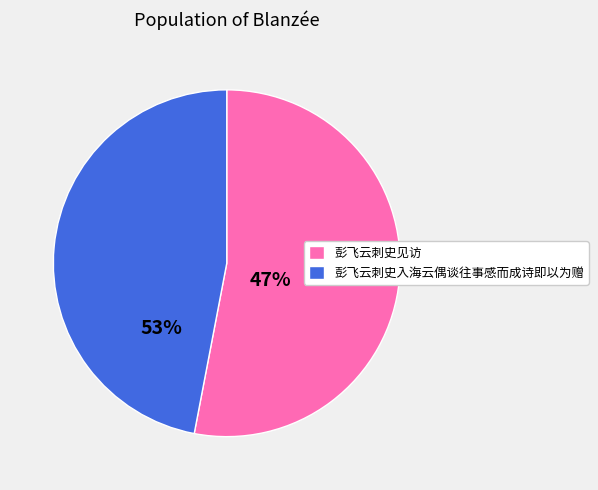

Which category has the smallest portion of the pie?

彭飞云刺史入海云偶谈往事感而成诗即以为赠